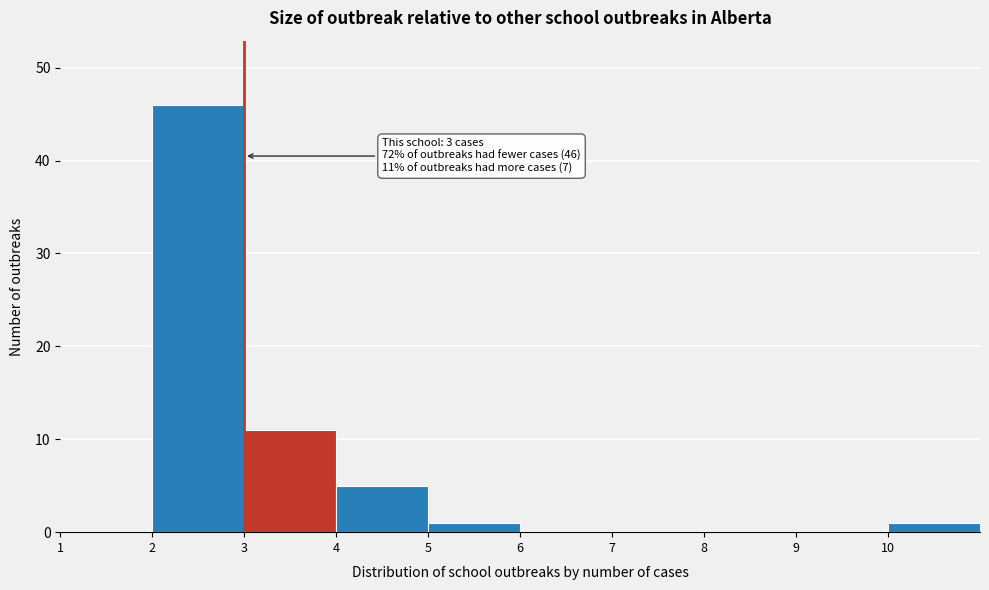

Over which range of the x-axis is the bar tallest?

2 to 3